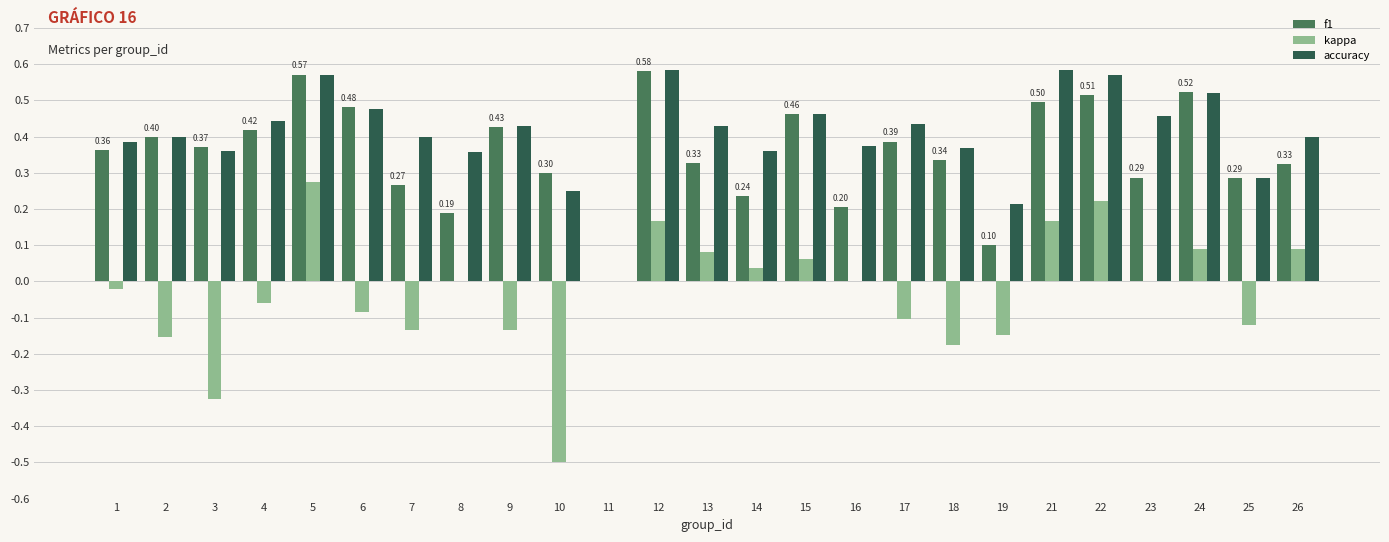

What is the total value across all series at 6?

0.9